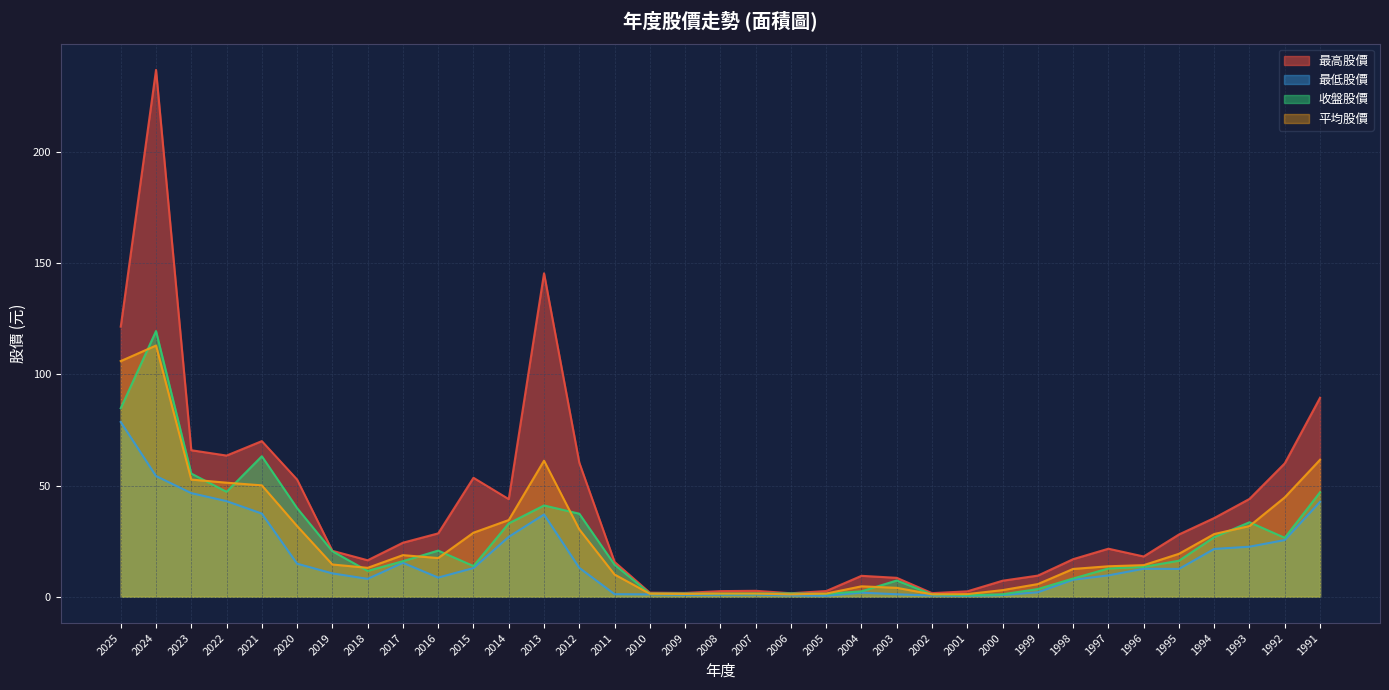

What is the difference between the highest and lowest values at 2023?

19.3